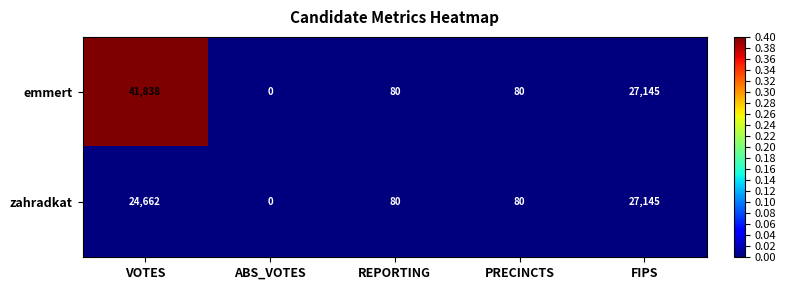

At which category is the sum across all series the highest?

VOTES